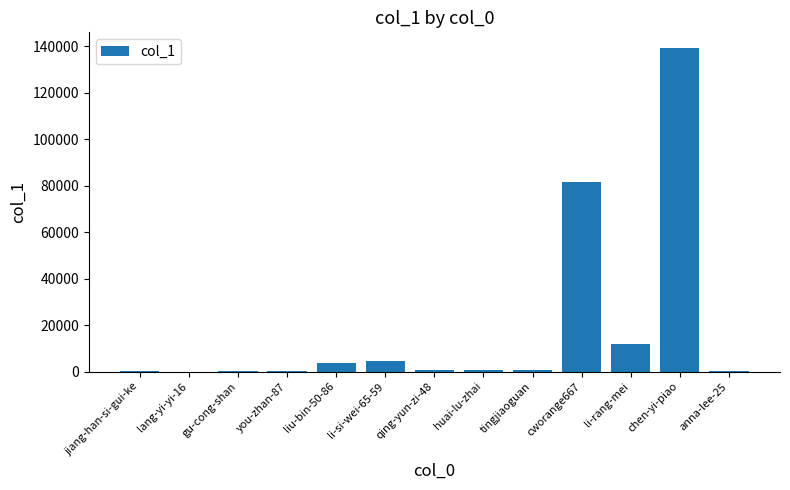

Between chen-yi-piao and li-si-wei-65-59, which is larger?

chen-yi-piao